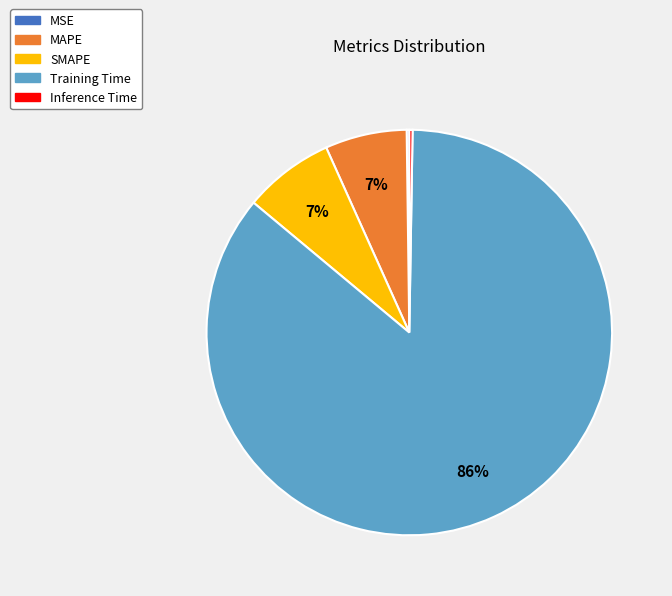

Do Training Time and MAPE together represent more than half of the pie?

Yes